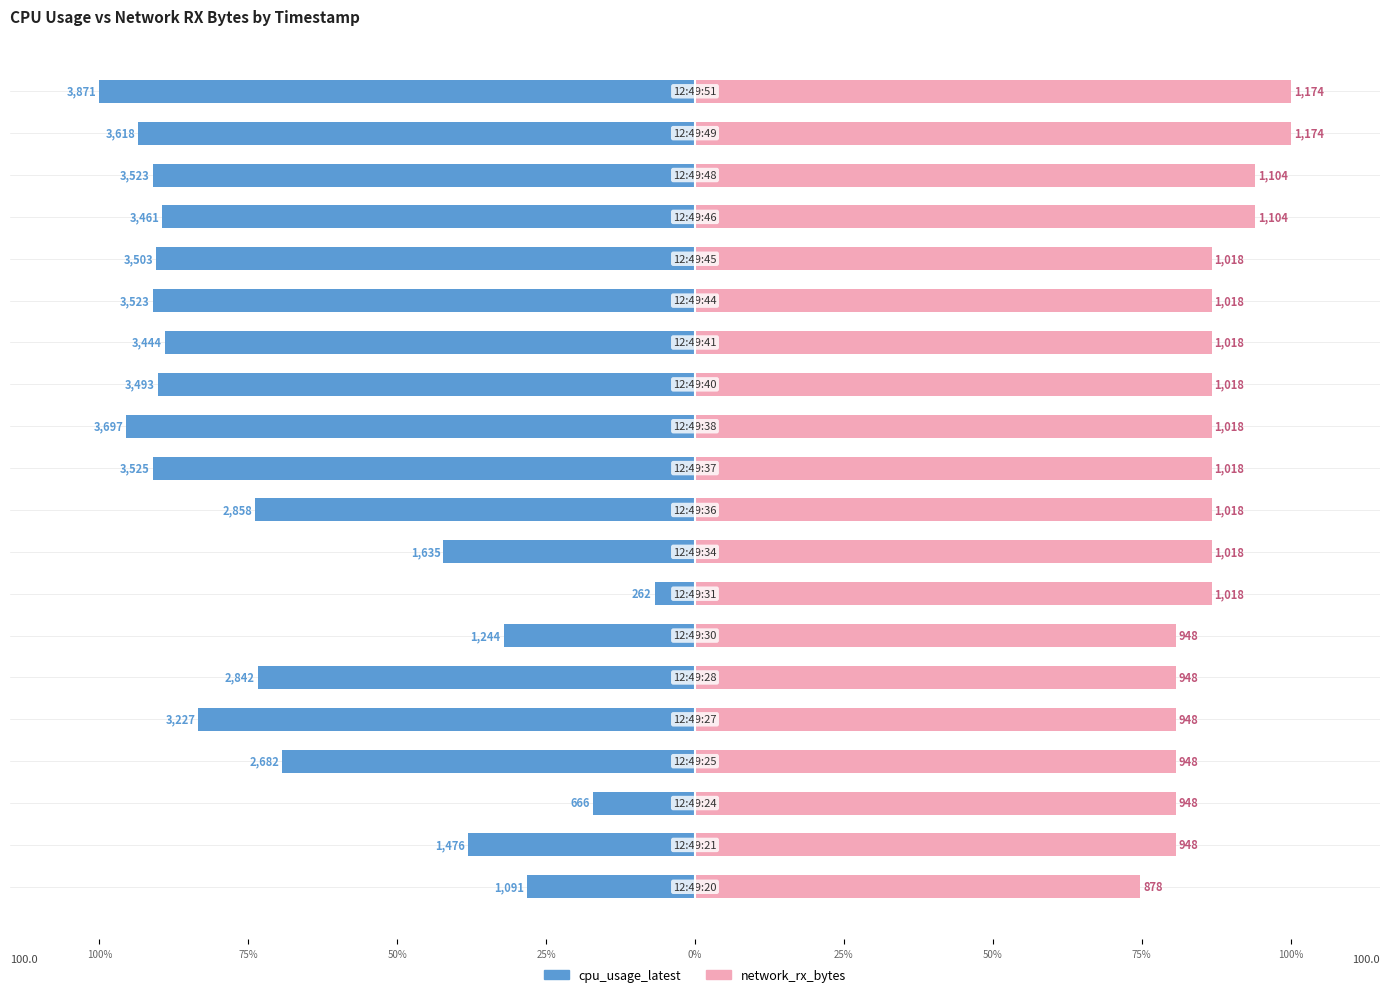

What are all the series names shown in the legend?

cpu_usage_latest, network_rx_bytes